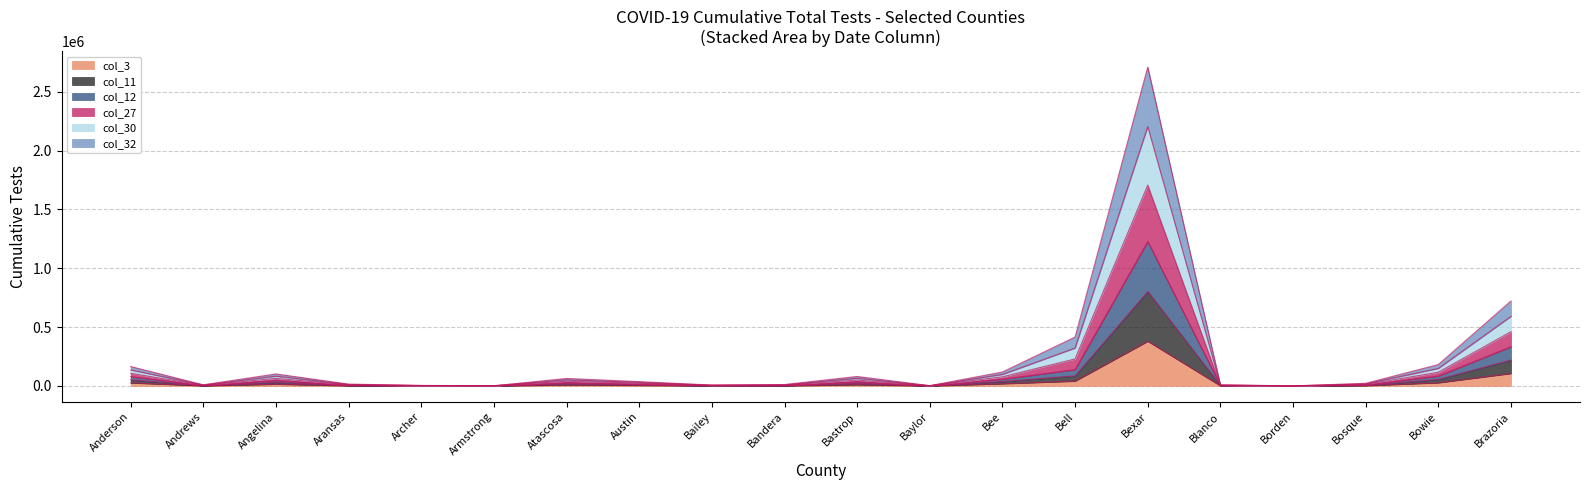

Rank the categories by col_3 value from lowest to highest.

Borden, Armstrong, Baylor, Archer, Bailey, Blanco, Andrews, Bandera, Aransas, Bosque, Austin, Atascosa, Bastrop, Angelina, Bee, Anderson, Bowie, Bell, Brazoria, Bexar